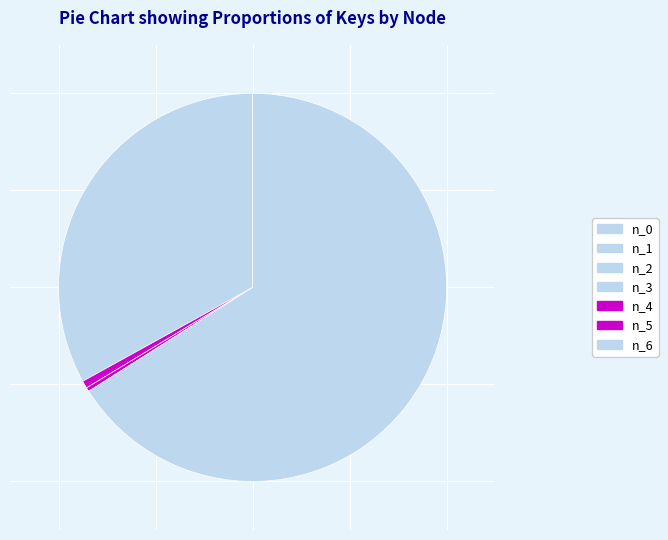

True or false: n_6 accounts for 59% of the total.

False